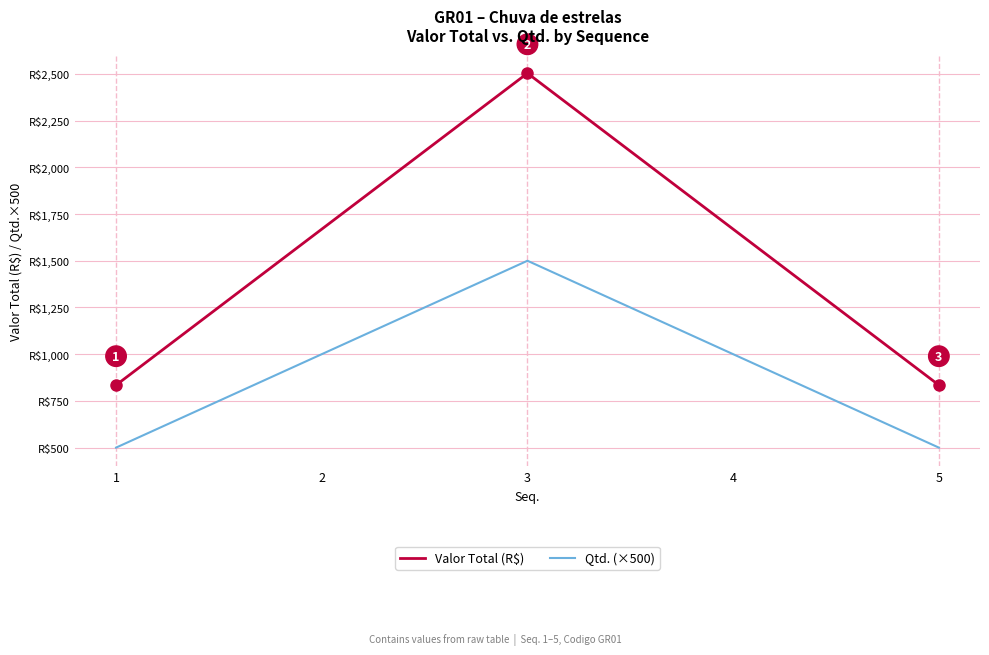

Rank the series by their maximum value, from lowest to highest.

Qtd. (×500), Valor Total (R$)